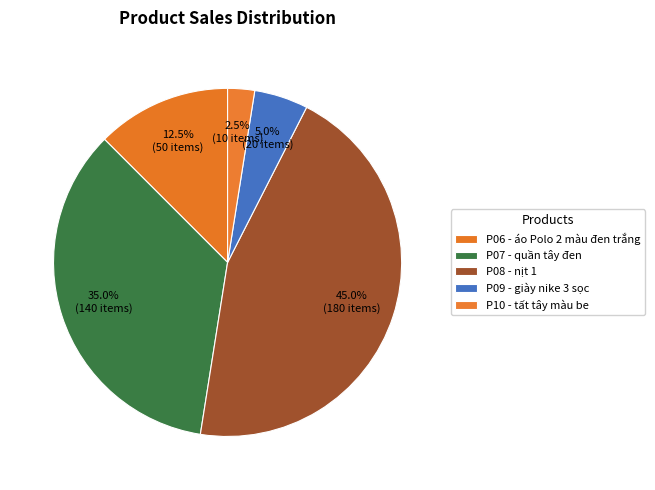

To the nearest percent, what percentage of the pie is P06?

12%